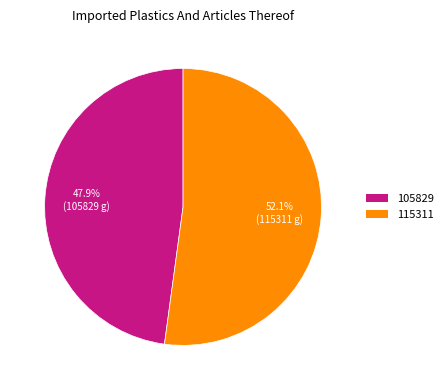

How many segments does this pie chart have?

2